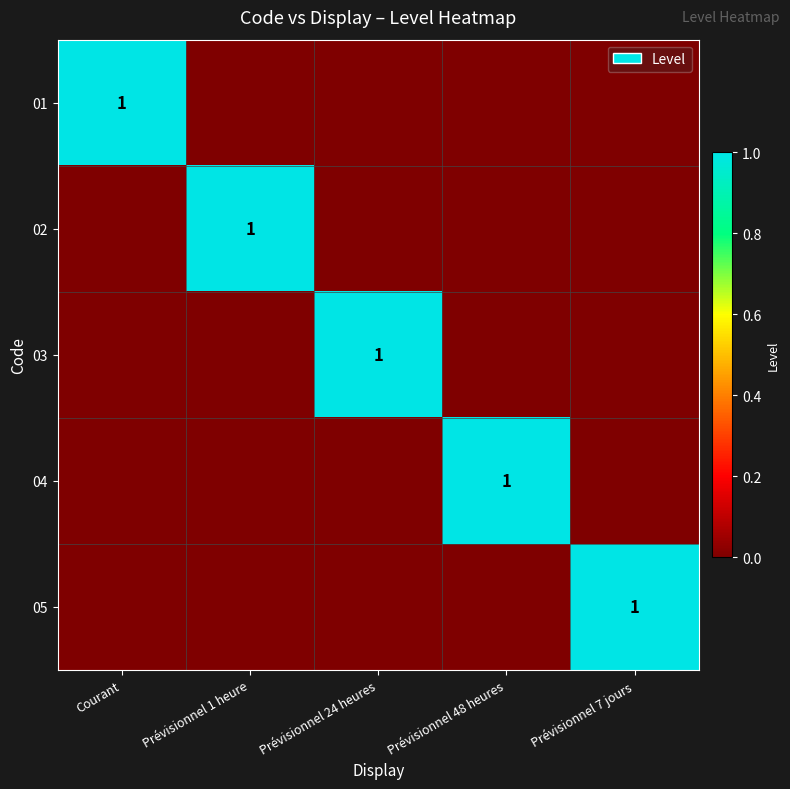

True or false: 04 has a value of 1 at Prévisionnel 48 heures.

True